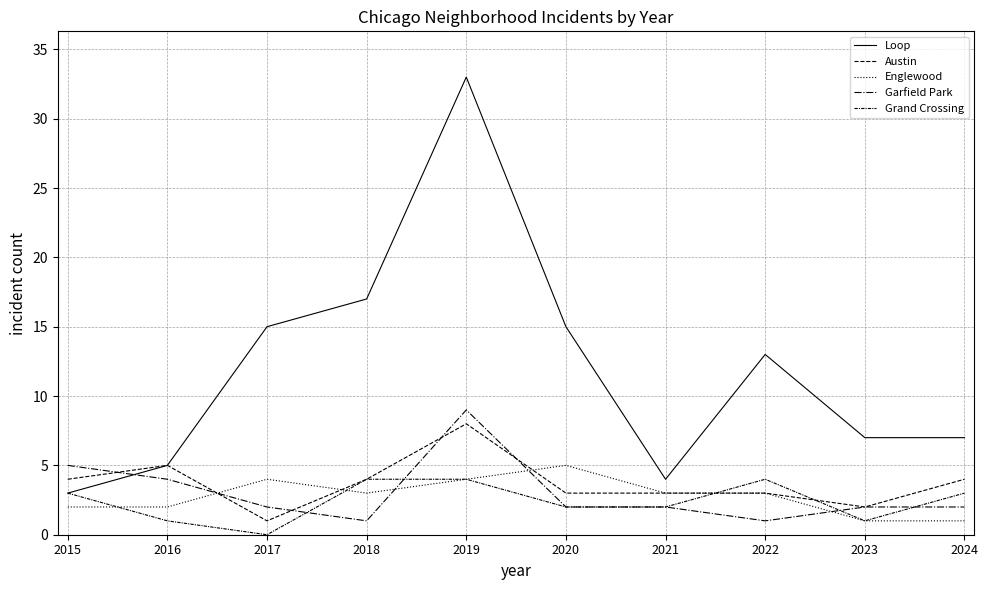

Reading right to left, extract all data points from this chart.

Loop: 7	7	13	4	15	33	17	15	5	3
Austin: 4	2	3	3	3	8	4	1	5	4
Englewood: 1	1	3	3	5	4	3	4	2	2
Garfield Park: 2	2	1	2	2	9	1	2	4	5
Grand Crossing: 3	1	4	2	2	4	4	0	1	3